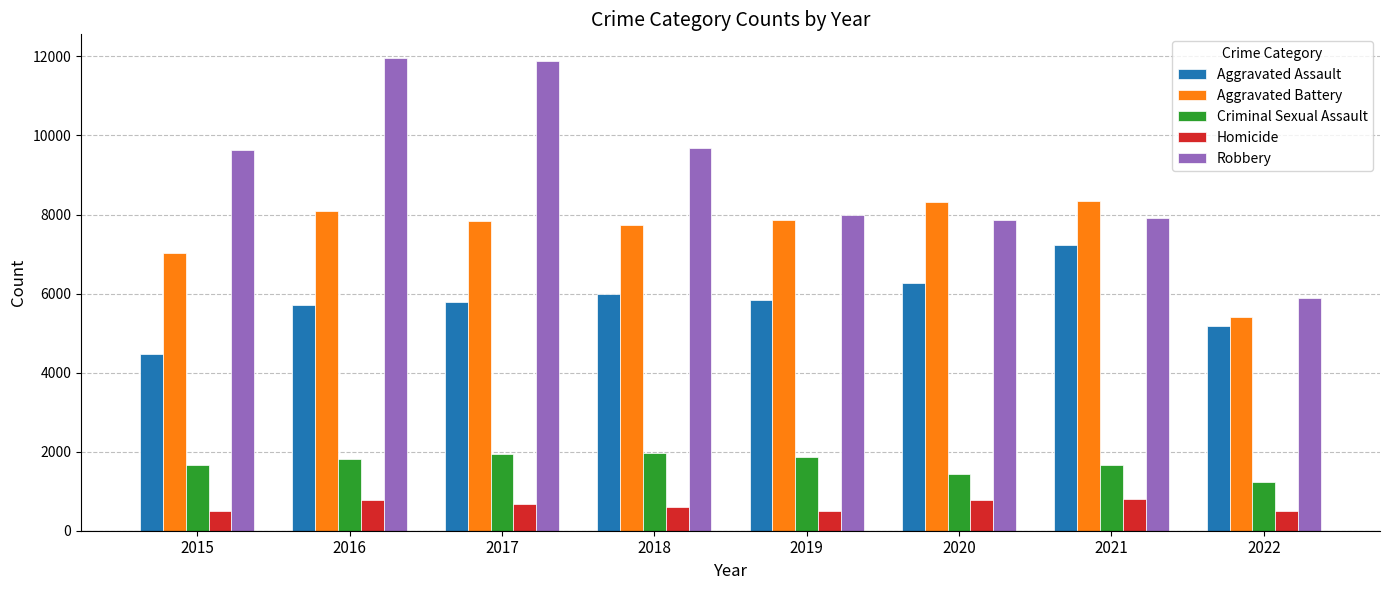

Is it true that Criminal Sexual Assault equals 1195 at 2019?

False